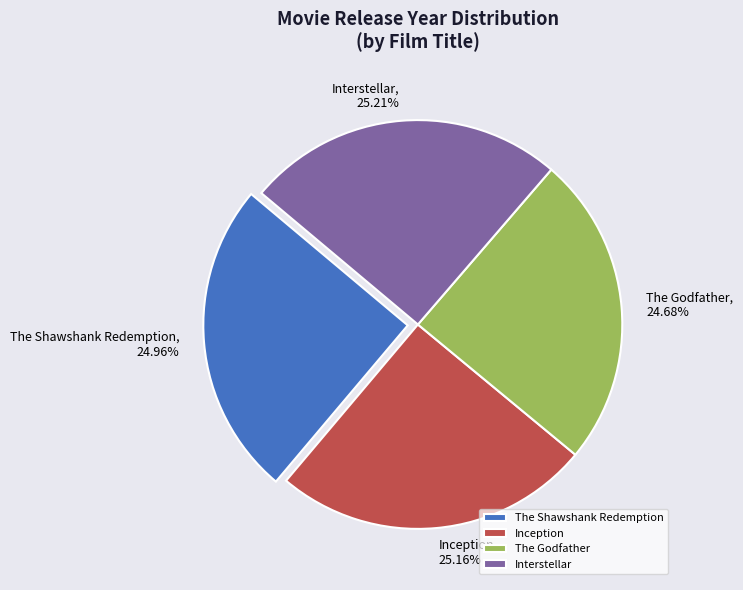

The The Shawshank Redemption slice represents 25% of the pie. True or false?

True